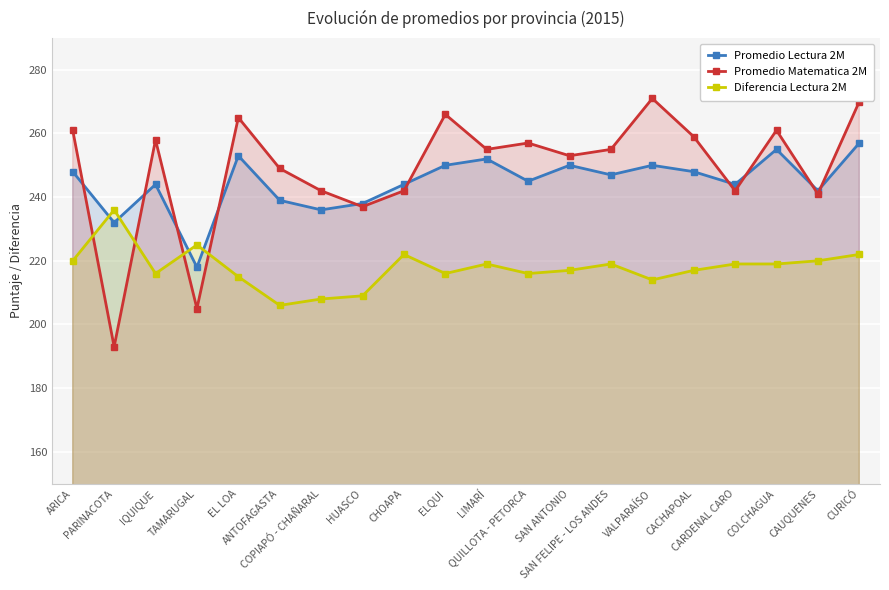

What is the value of the Promedio Matematica 2M point at the 11th from the left?

255